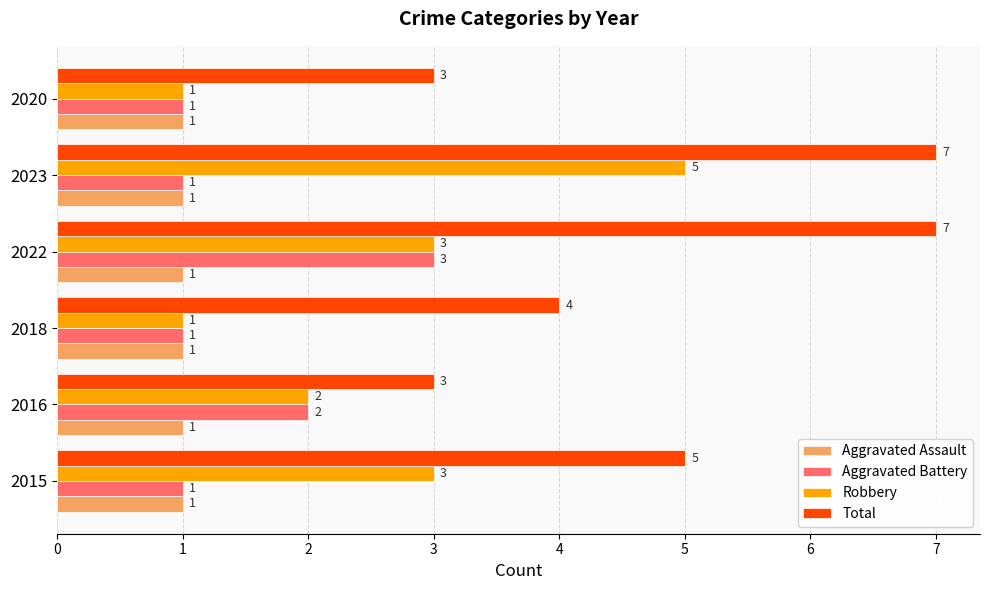

What is the difference between the highest and lowest values at 2018?

3